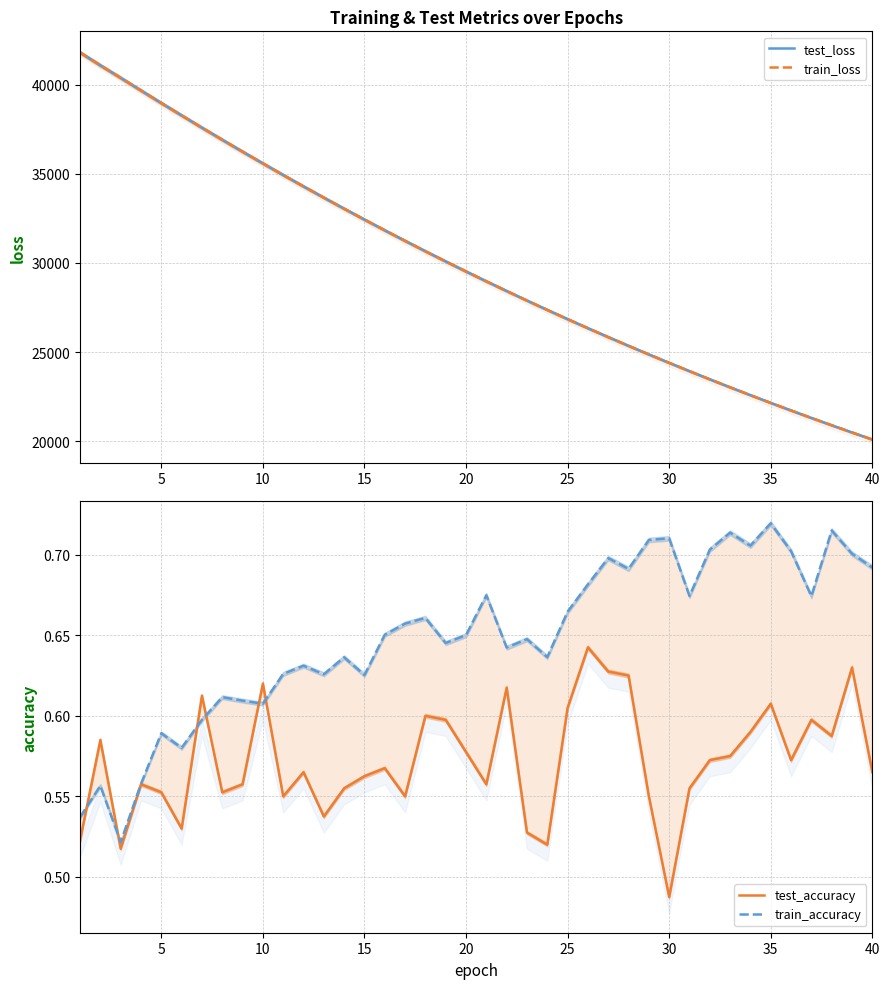

True or false: test_accuracy has a value of 0.2 at 25.

False